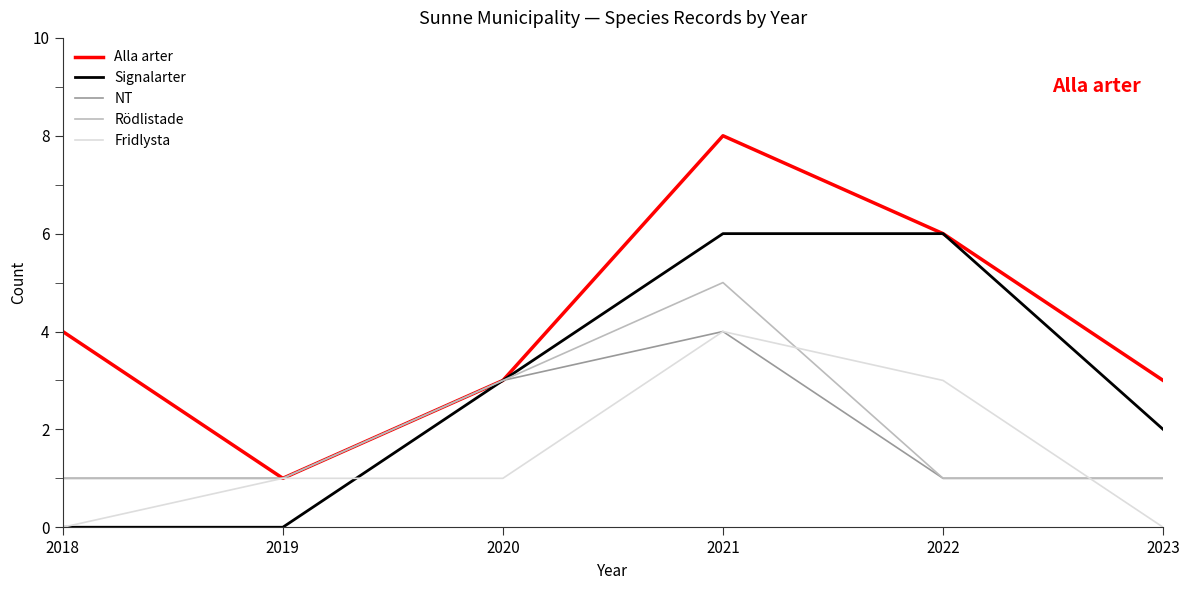

What is the maximum value for Alla arter?

8